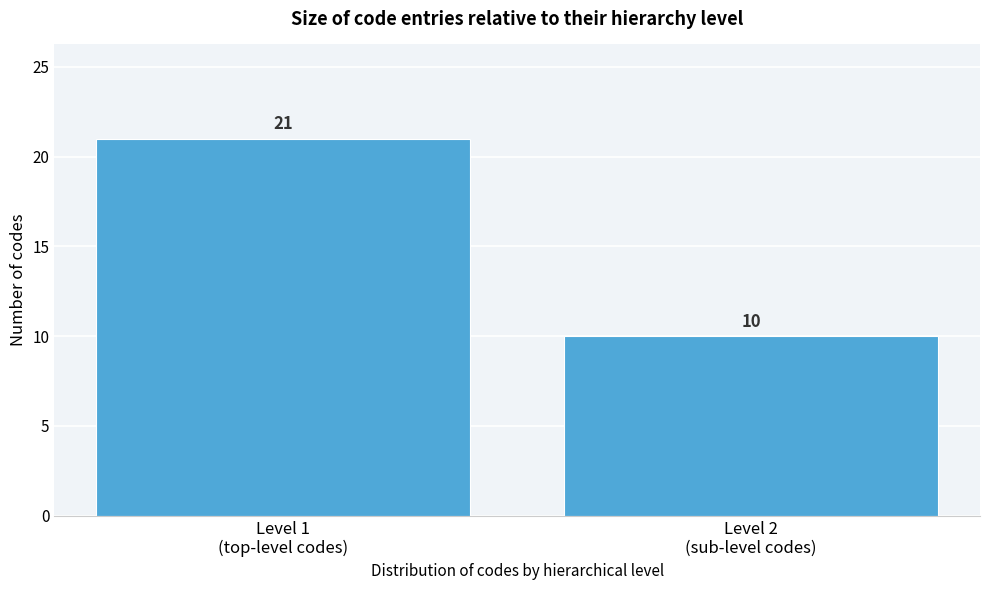

Reading left to right, transcribe all the data shown in this chart.

21	10